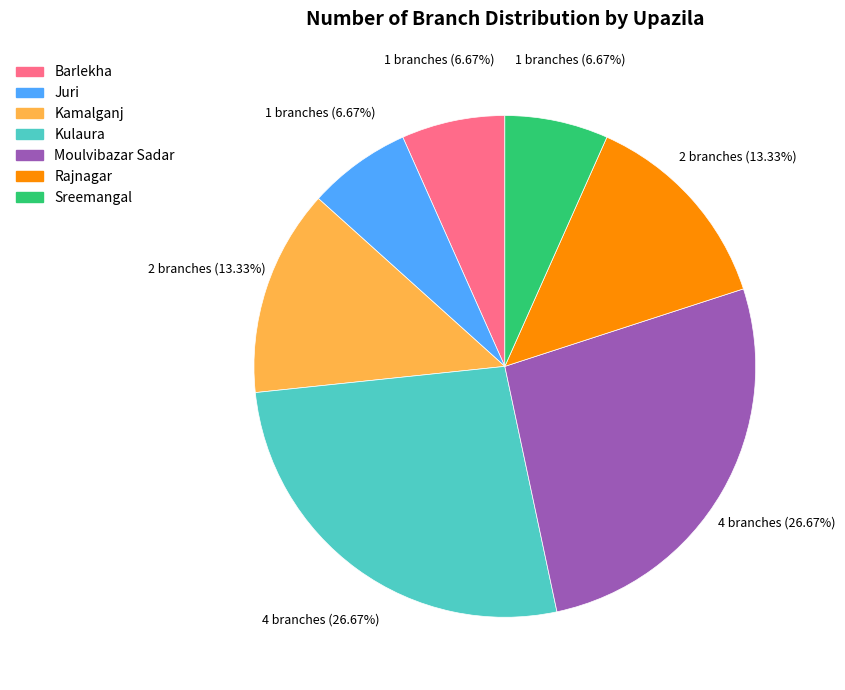

Approximately how many times larger is the value at Kamalganj compared to Kulaura?

0.5